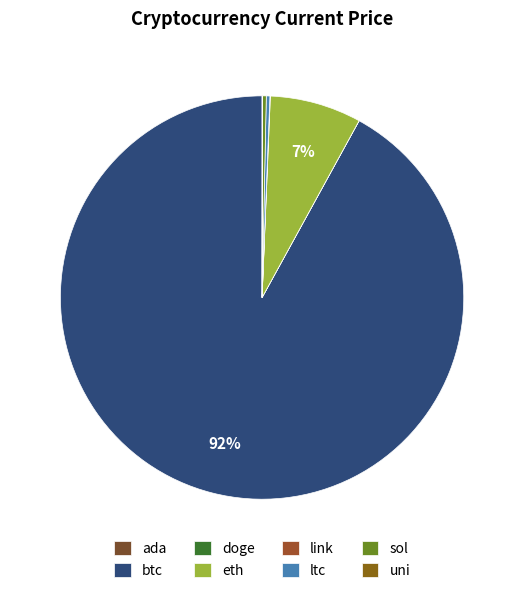

To the nearest percent, what is the average slice percentage?

12%